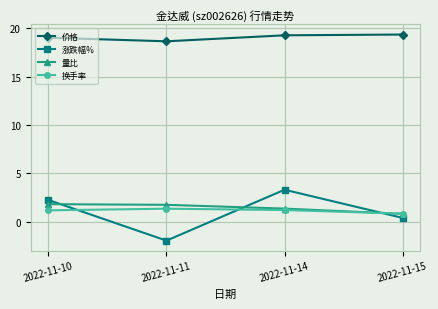

What are all the series names shown in the legend?

价格, 涨跌幅%, 量比, 换手率